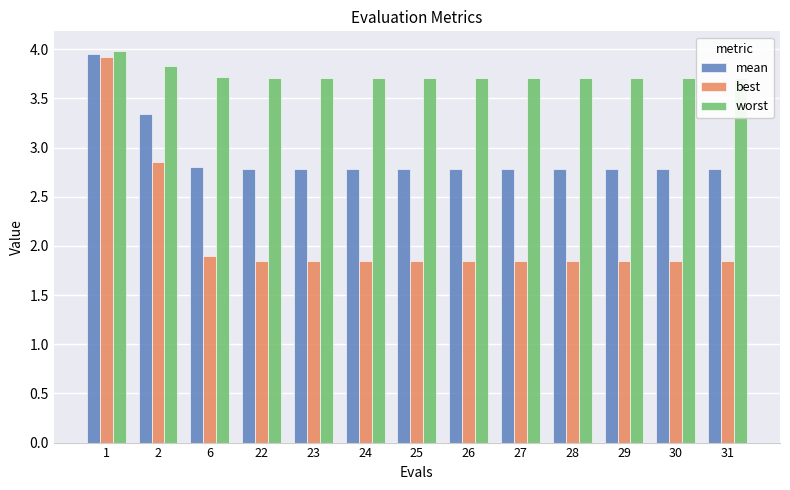

Rank the series at 28 from lowest to highest value.

best, mean, worst